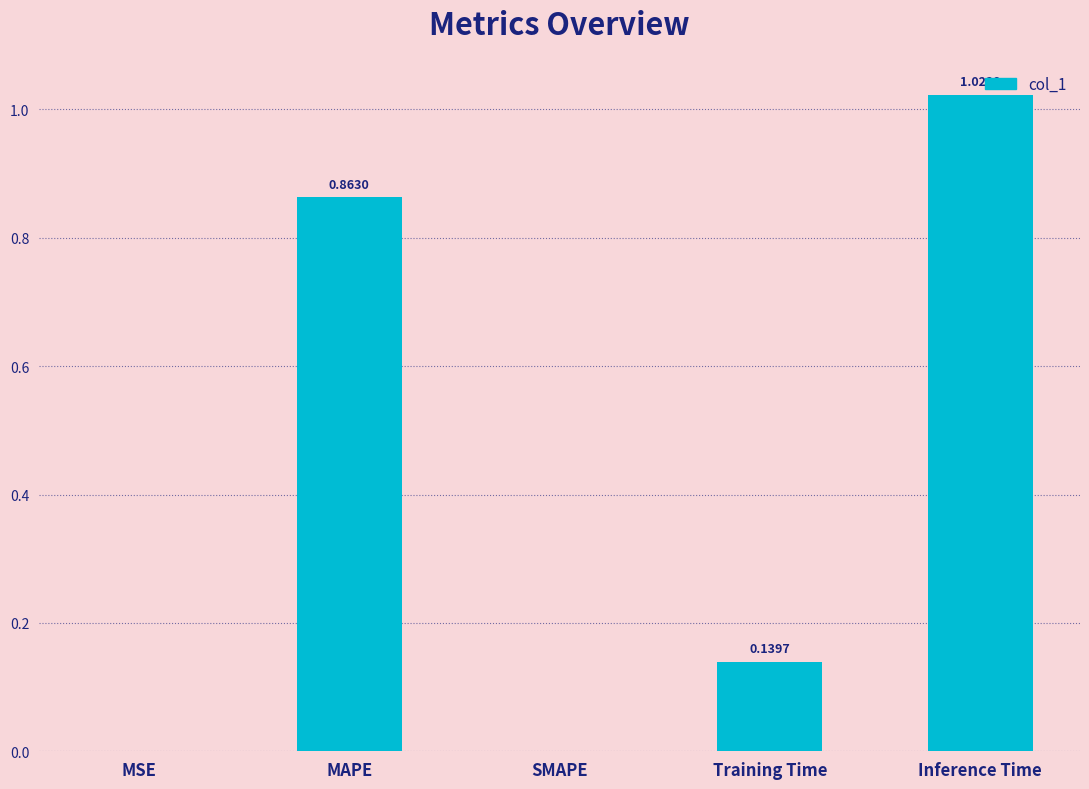

What is the change in value from MAPE to SMAPE?

-0.9